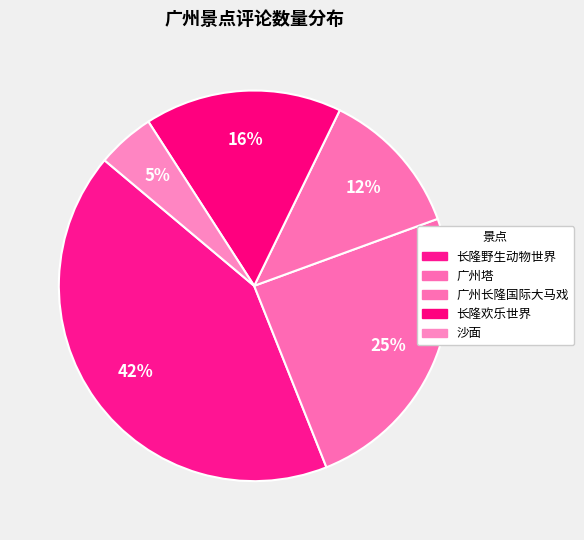

Count the number of slices in the pie.

5